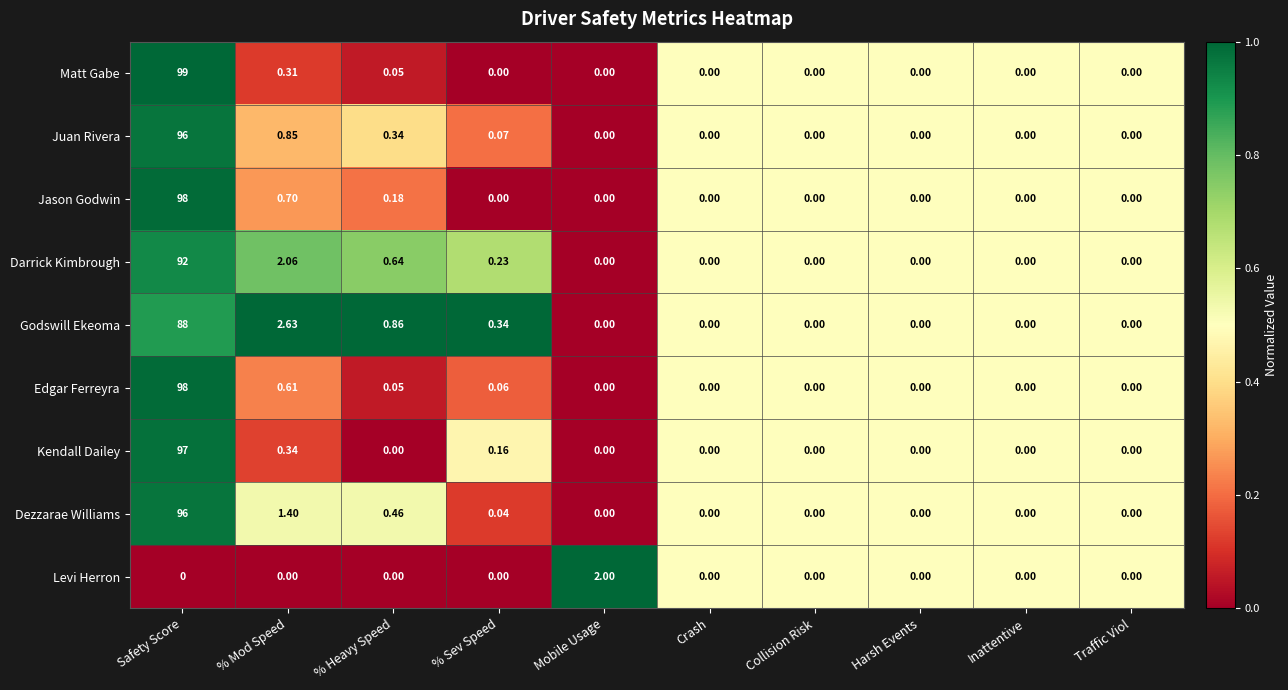

Rank the series at % Mod Speed from highest to lowest value.

Godswill Ekeoma, Darrick Kimbrough, Dezzarae Williams, Juan Rivera, Jason Godwin, Edgar Ferreyra, Kendall Dailey, Matt Gabe, Levi Herron